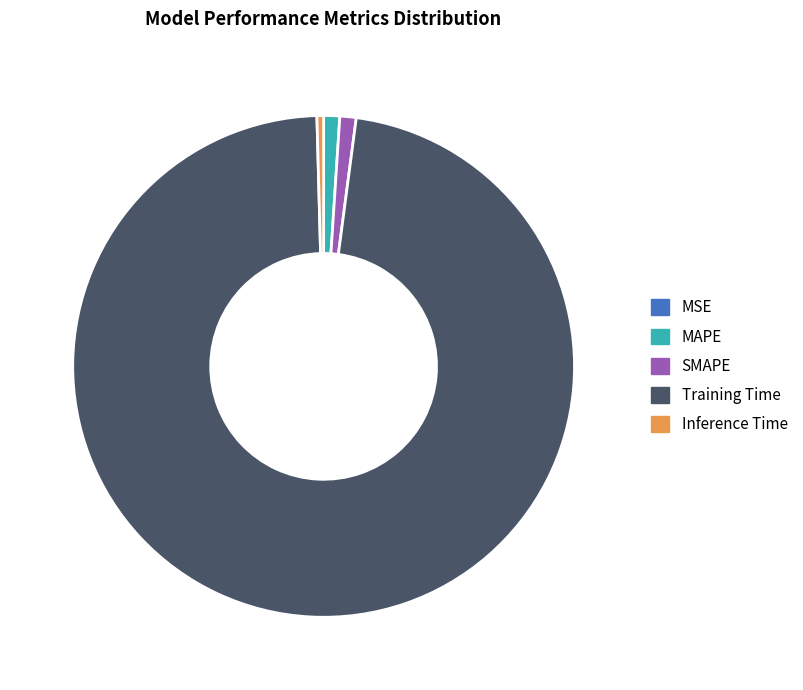

True or false: MAPE accounts for 8% of the total.

False